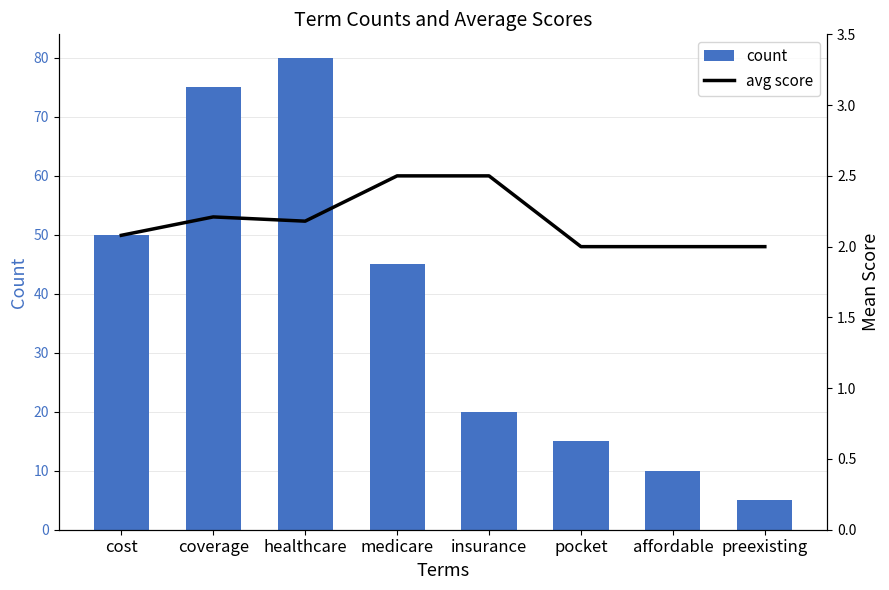

True or false: count has a value of 25.4 at pocket.

False